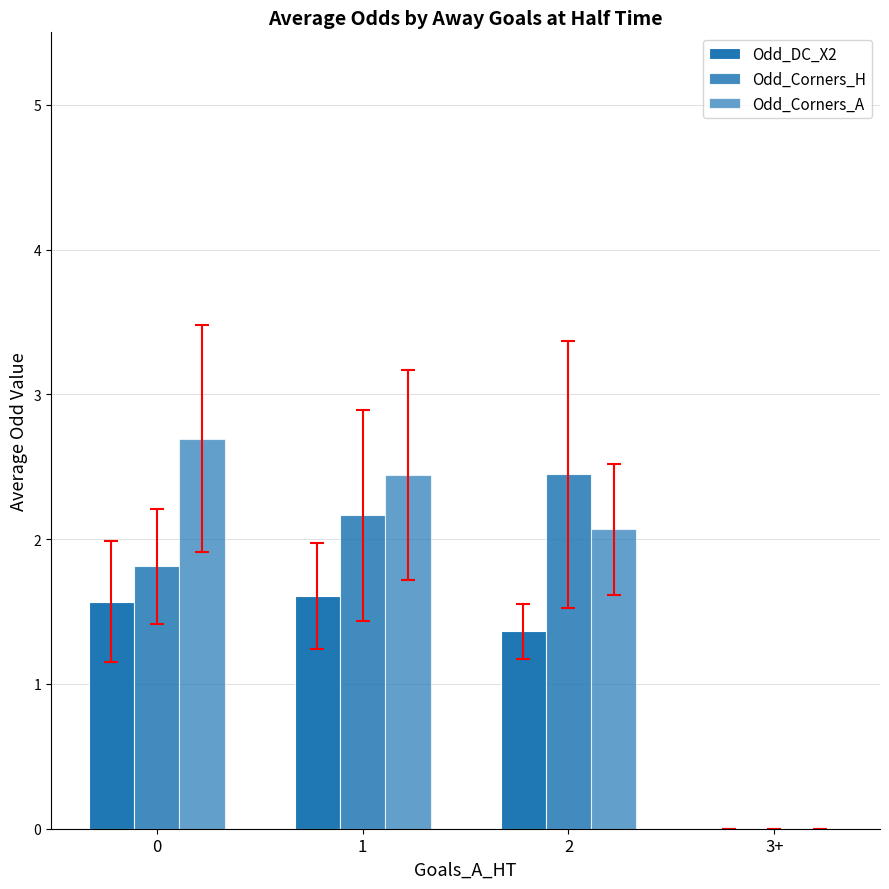

How many positive values does the Odd_Corners_A series have?

3